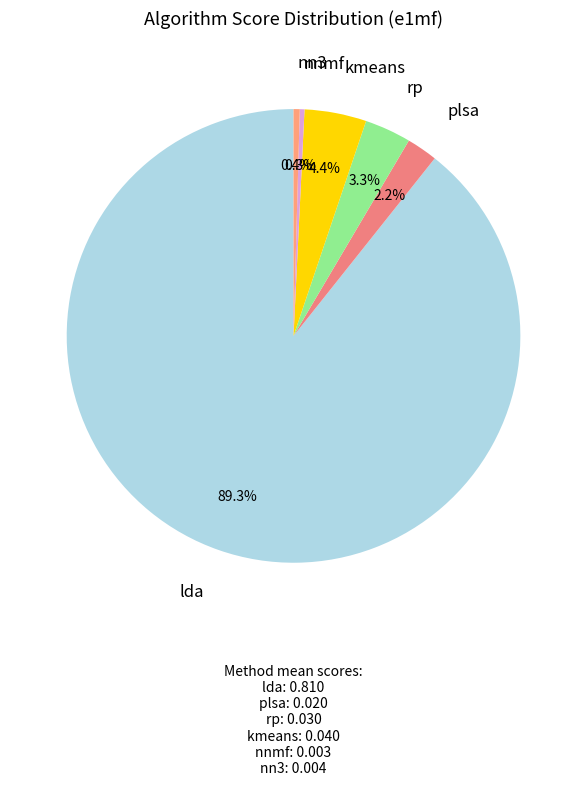

How many segments does this pie chart have?

6